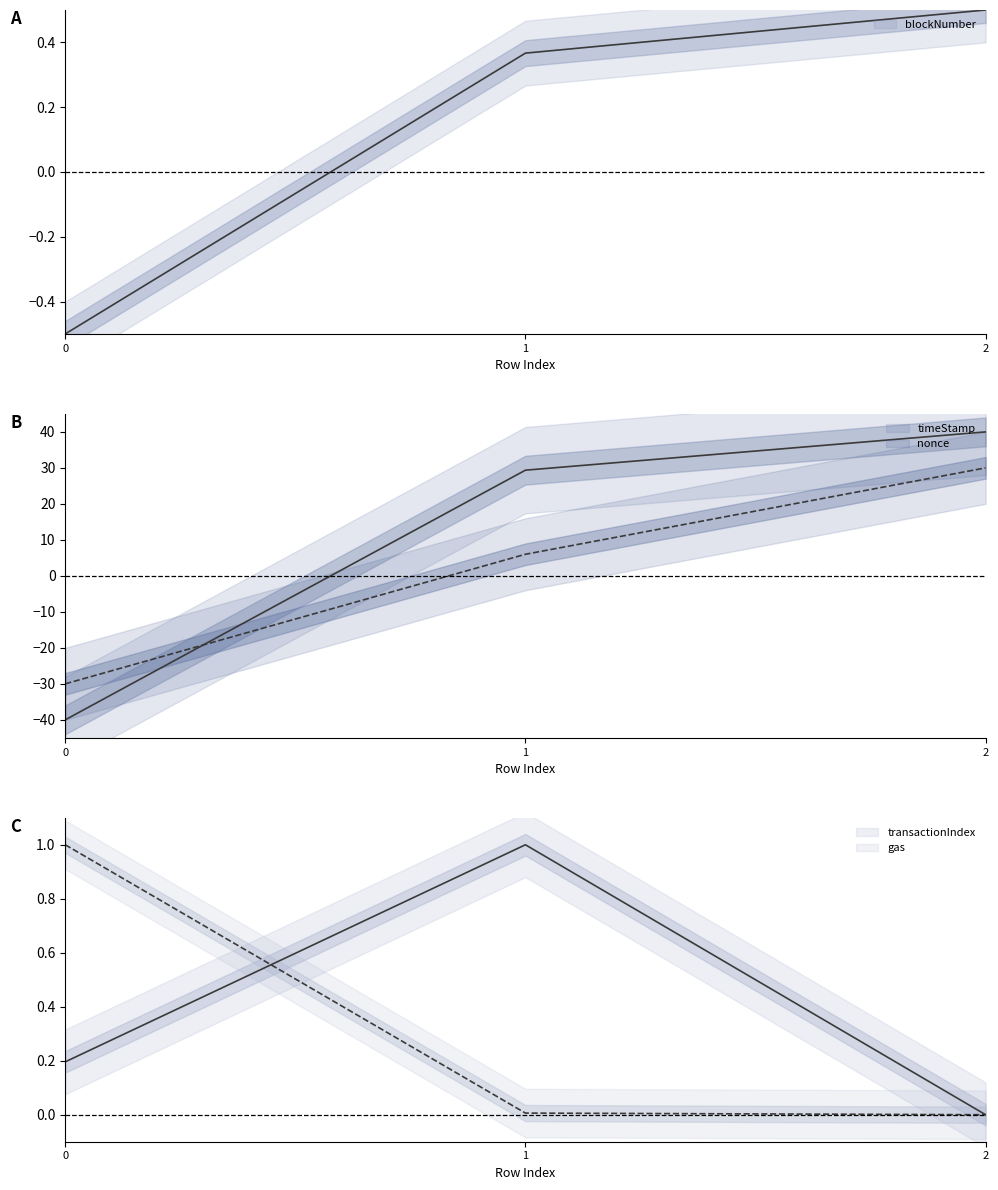

The value of timeStamp at 0 is -40.0. True or false?

True